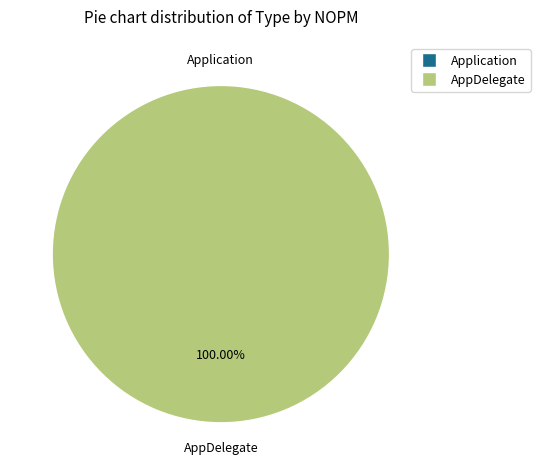

What percentage do Application and AppDelegate together represent?

100.0%